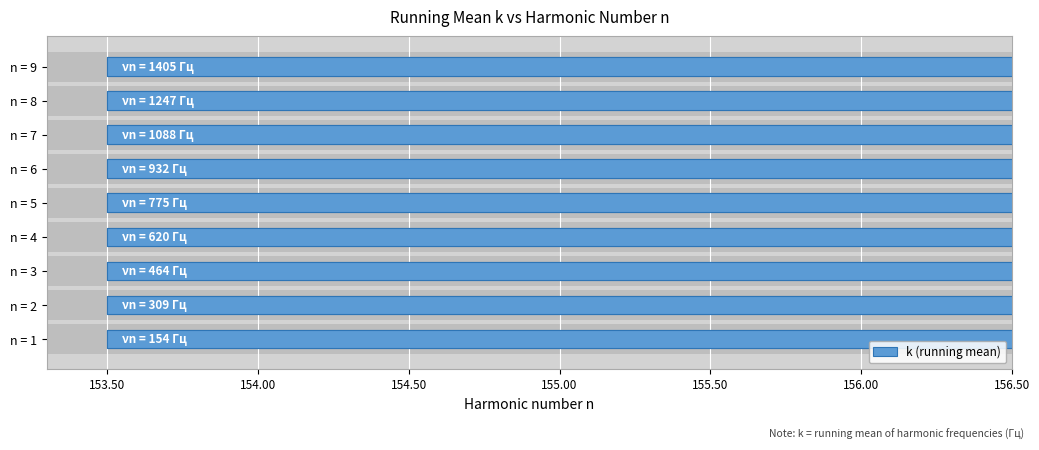

What is the value of the 9th bar from the left?

156.1